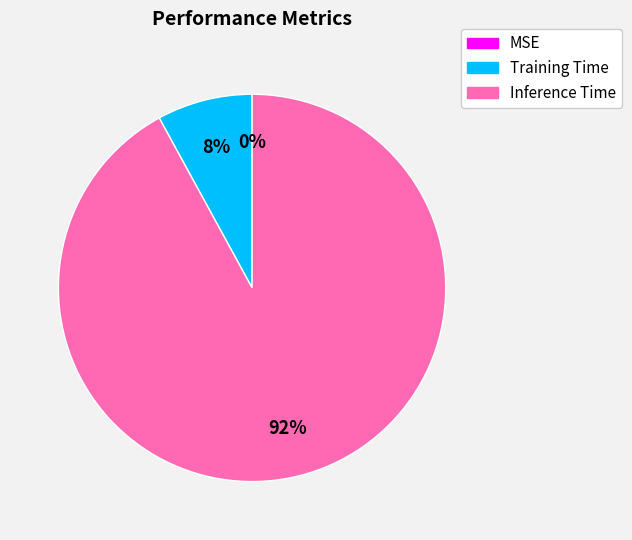

What is the largest slice in the pie chart?

Inference Time